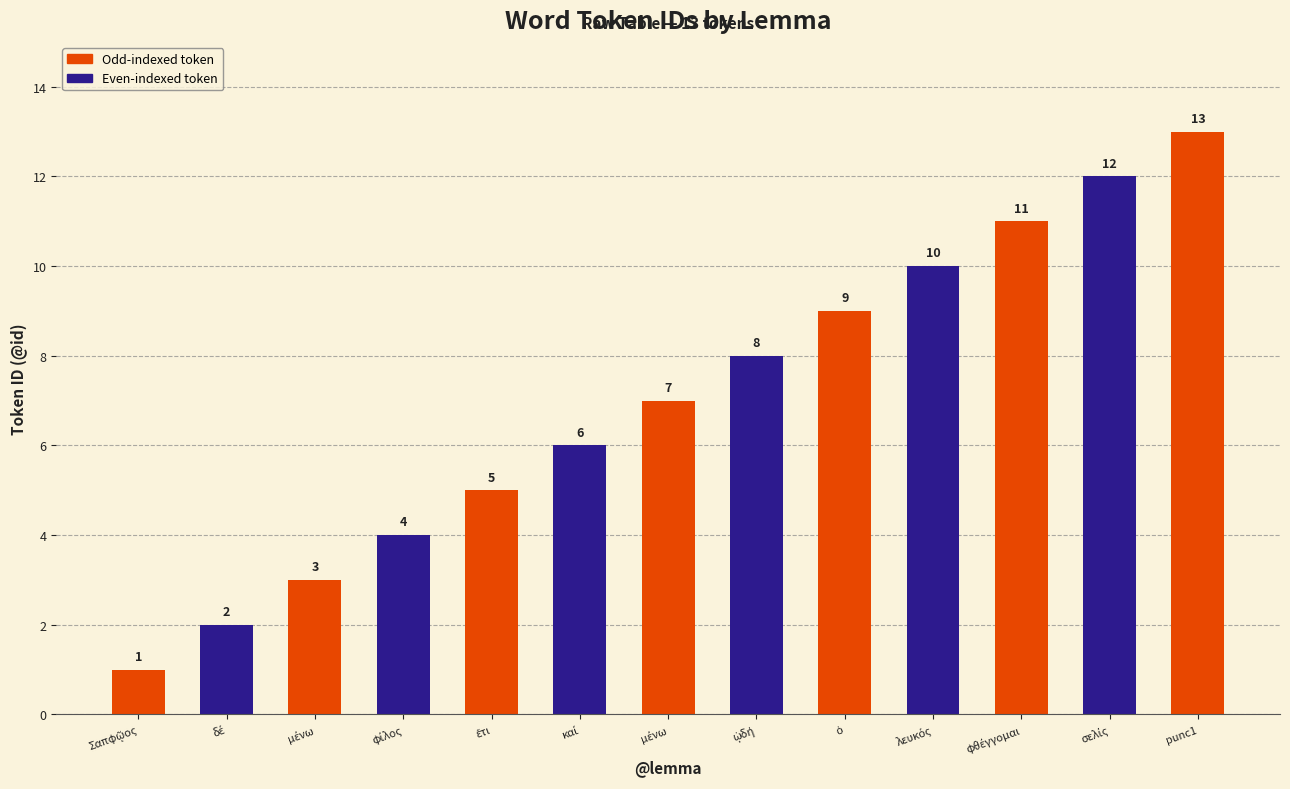

List the labels in order of value, smallest first.

Σαπφῷος, δέ, μένω, φίλος, ἔτι, καί, μένω, ᾠδή, ὁ, λευκός, φθέγγομαι, σελίς, punc1